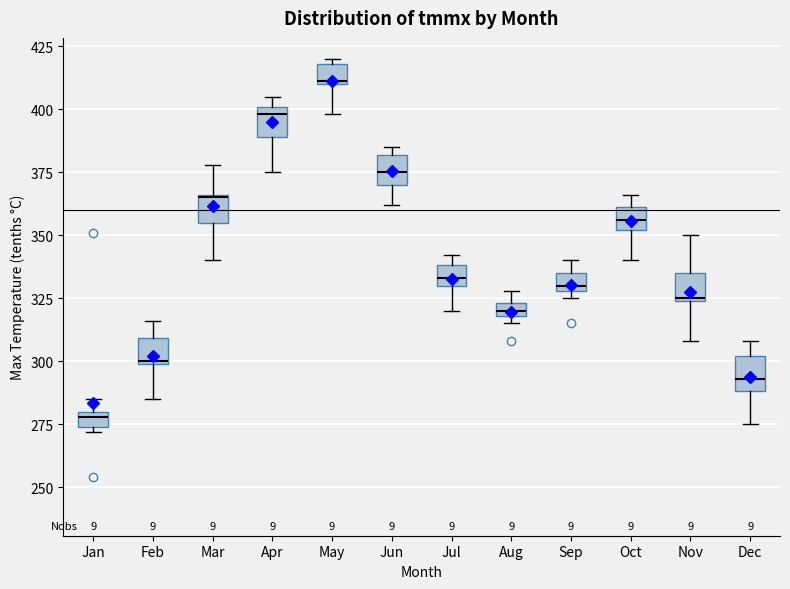

Where does the upper whisker of the box for Nov end on the y-axis? The values are not printed on the chart, so give them approximately, as read against the axis.

350